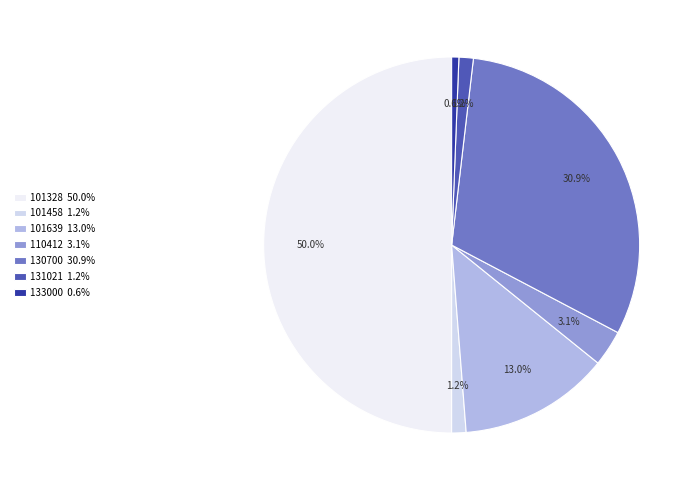

How many segments does this pie chart have?

7